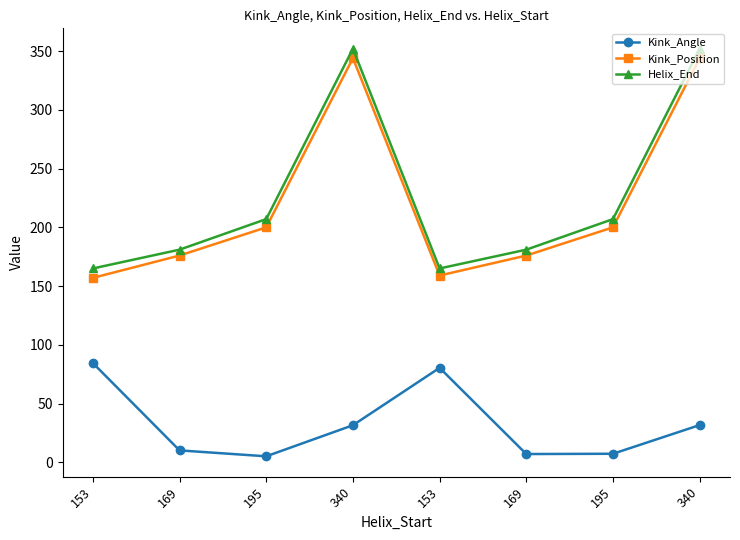

How many distinct data groups are displayed?

3